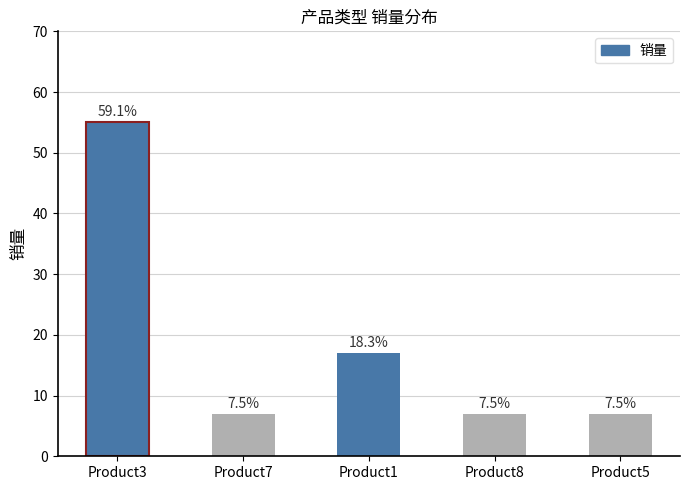

Reading left to right, extract all data points from this chart.

55	7	17	7	7